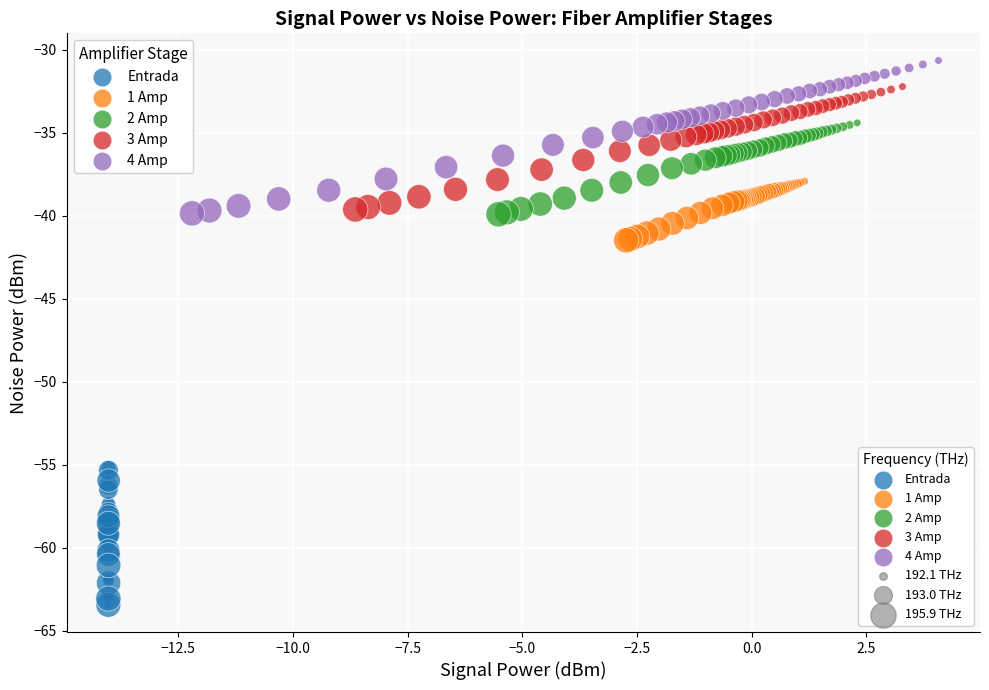

Which series contains the lowest Y value?

Entrada